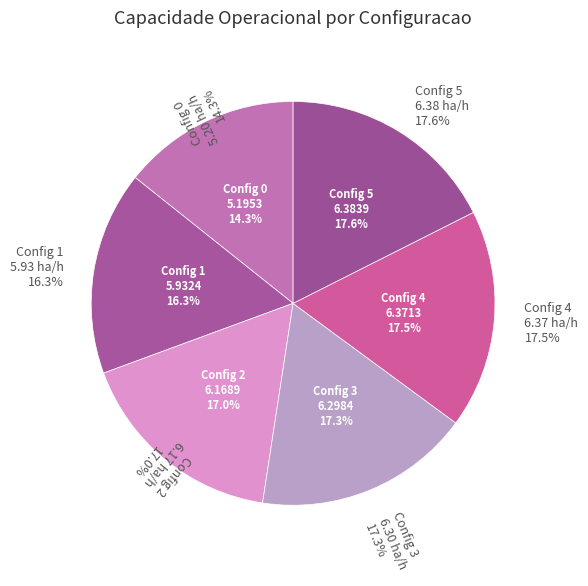

Does 2 account for over 50% of the chart?

No